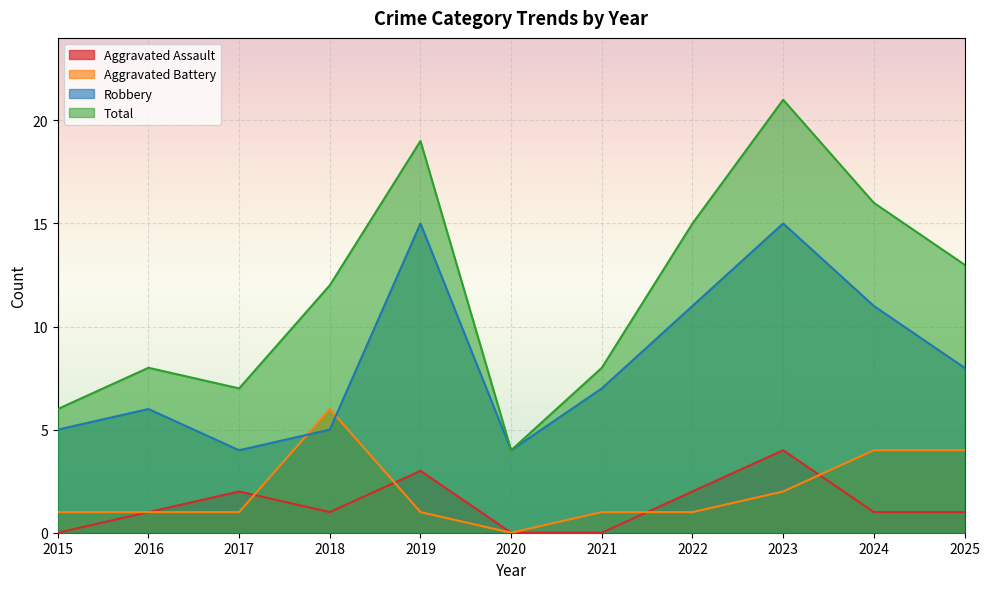

Which category has the lowest value in the Robbery series?

2017